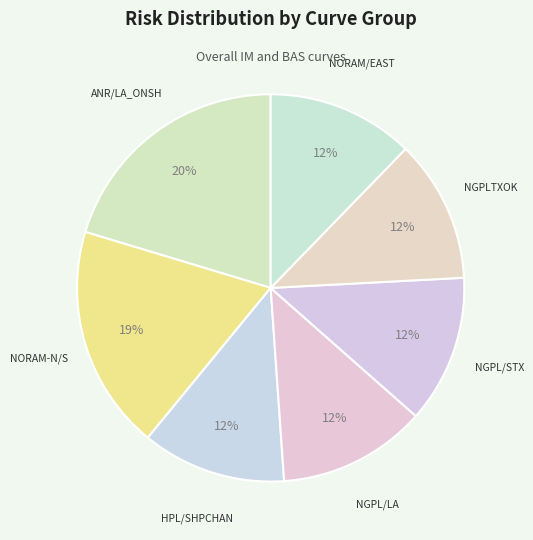

Which has a higher value, ANR/LA_ONSH or NORAM/EAST?

ANR/LA_ONSH